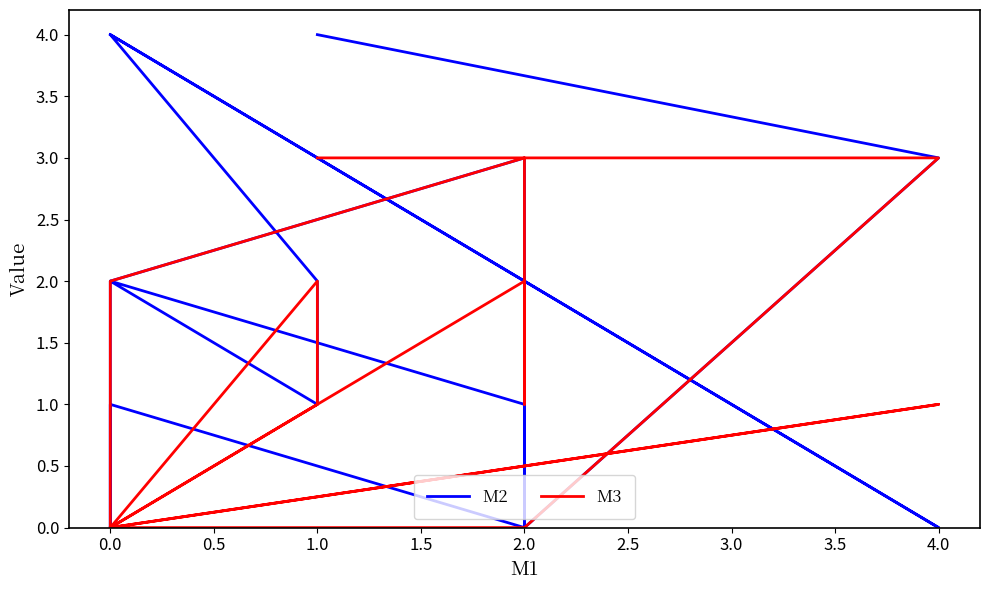

List the series in order of their peak value, highest first.

M2, M3